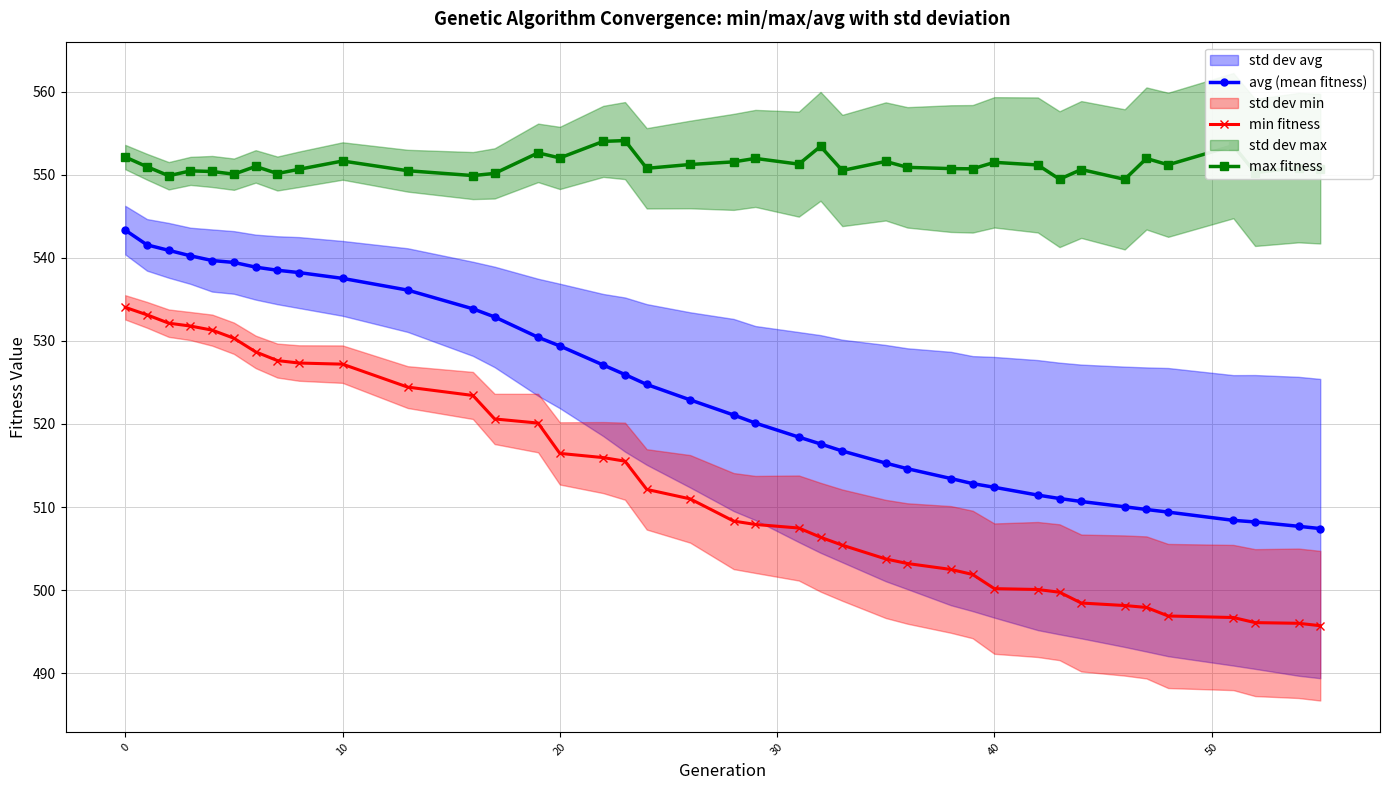

Reading left to right, extract all data points from this chart.

avg (mean fitness): 543.3	541.6	540.9	540.3	539.7	539.5	538.9	538.5	538.2	537.5	536.1	533.9	532.9	530.4	529.4	527.1	526.0	524.8	522.9	521.1	520.1	518.4	517.6	516.7	515.3	514.6	513.4	512.8	512.4	511.4	511.0	510.7	510.0	509.7	509.4	508.4	508.2	507.7	507.4
min fitness: 534.0	533.1	532.1	531.8	531.3	530.3	528.7	527.6	527.3	527.2	524.4	523.4	520.6	520.1	516.5	515.9	515.5	512.1	511.0	508.3	507.9	507.5	506.4	505.4	503.7	503.2	502.5	501.9	500.2	500.1	499.7	498.4	498.1	497.9	496.9	496.7	496.1	496.0	495.7
max fitness: 552.1	551.0	549.9	550.5	550.4	550.1	551.0	550.2	550.7	551.7	550.5	549.9	550.2	552.7	552.0	554.0	554.1	550.8	551.3	551.6	552.0	551.3	553.4	550.5	551.6	550.9	550.8	550.7	551.5	551.2	549.5	550.6	549.5	552.0	551.2	553.5	550.3	550.9	550.7